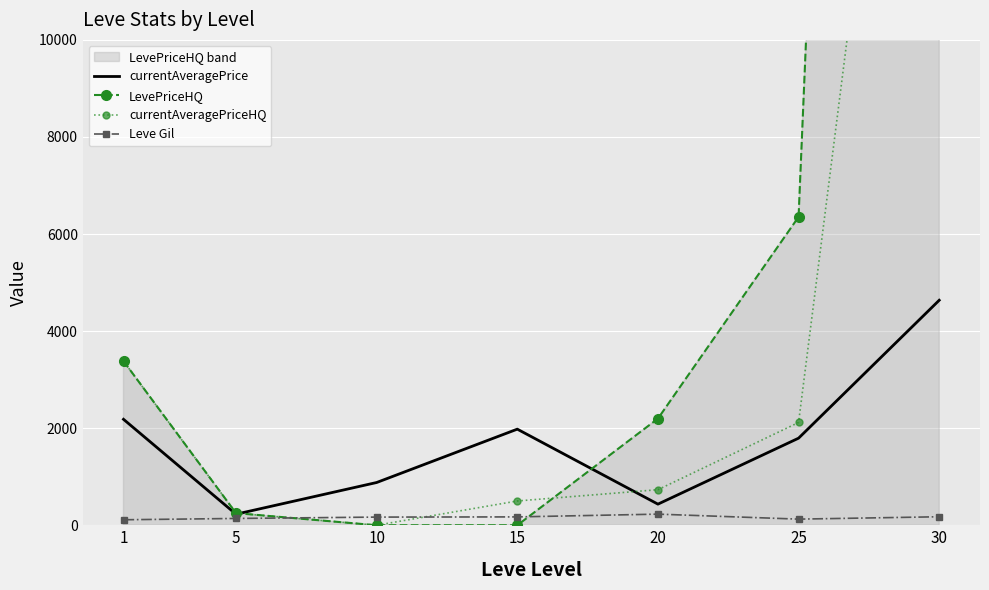

Reading left to right, transcribe all the data shown in this chart.

currentAveragePrice: 1=2183.0	5=227.9	10=880.7	15=1980.0	20=434.9	25=1794.0	30=4635.8
LevePriceHQ: 1=3381.8	5=250.0	10=0.0	15=0.0	20=2197.5	25=6352.5	30=75000.0
currentAveragePriceHQ: 1=3381.8	5=250.0	10=0.0	15=500.0	20=732.5	25=2117.5	30=25000.0
Leve Gil: 1=113.0	5=140.0	10=168.0	15=172.0	20=229.0	25=126.0	30=175.0